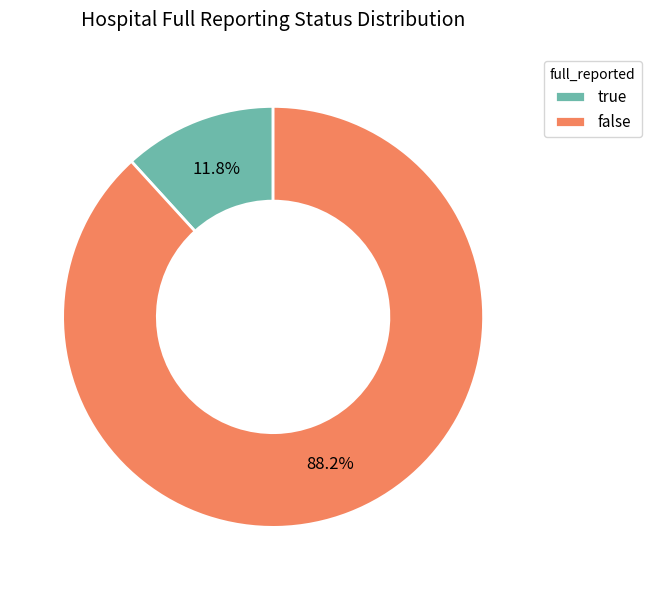

True or false: true accounts for 24% of the total.

False